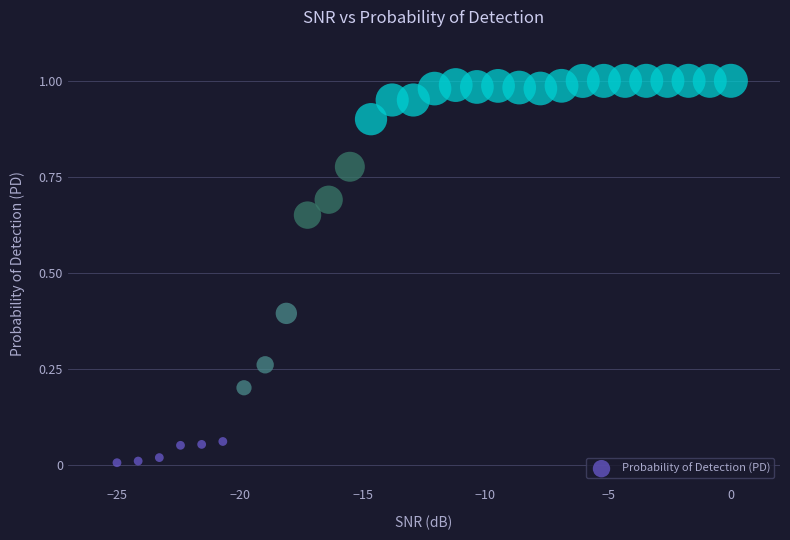

What is the range of X values (max minus min)?

25.0